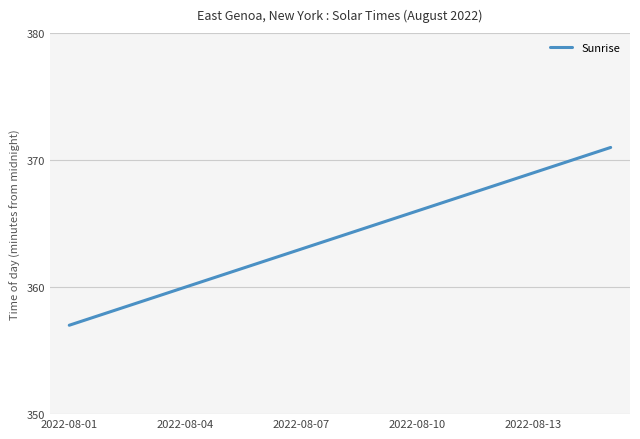

What is the difference between the maximum and minimum values?

14